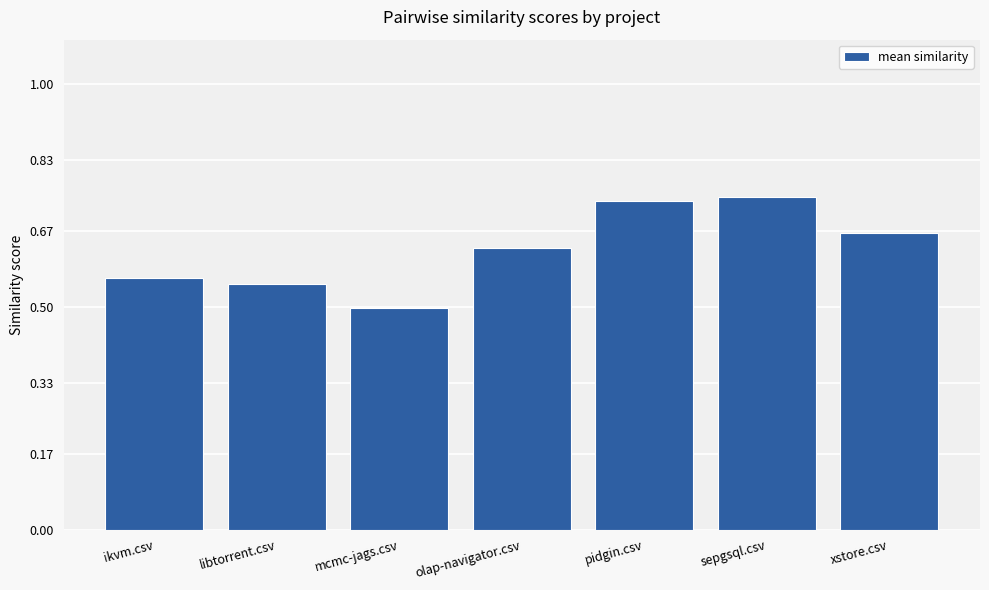

What position from the left is pidgin.csv?

5